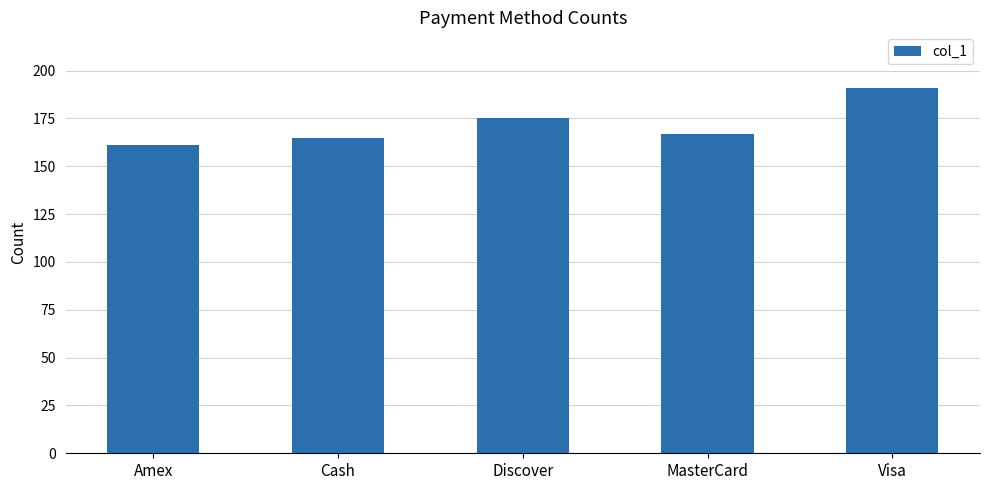

Rank the categories by value from highest to lowest.

Visa, Discover, MasterCard, Cash, Amex